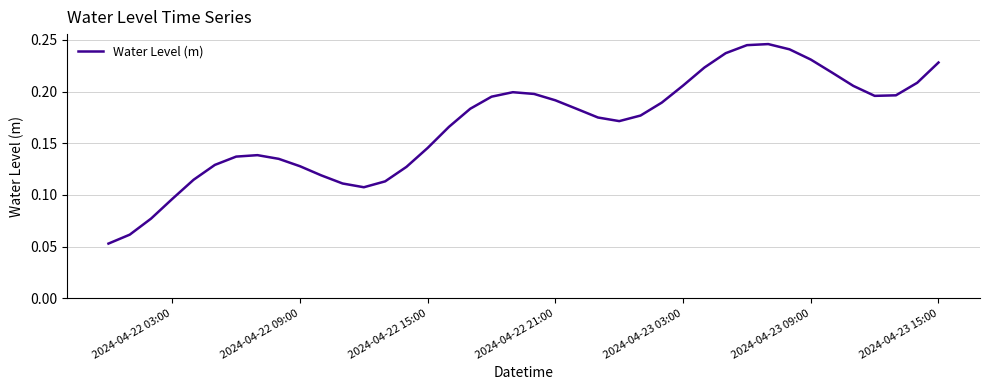

How many lines are shown in the chart?

1